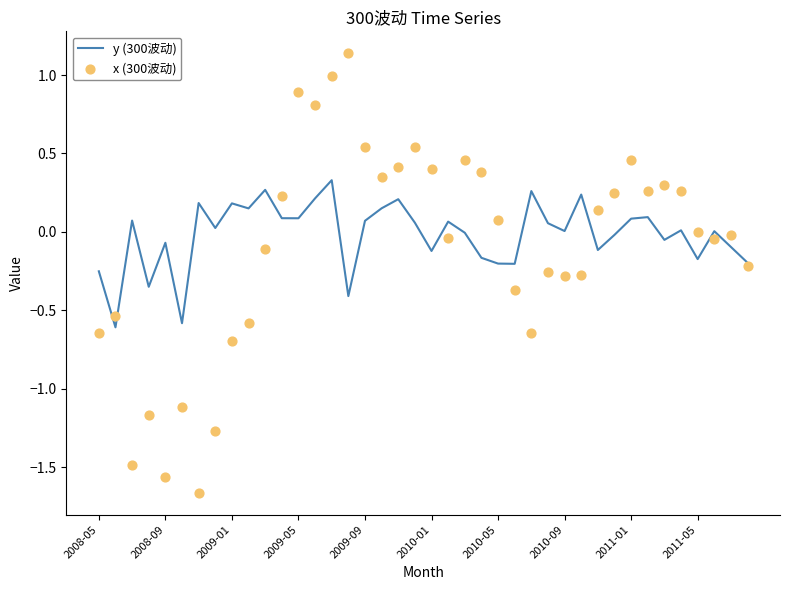

What is the lowest value of the y (300波动) series?

-0.6